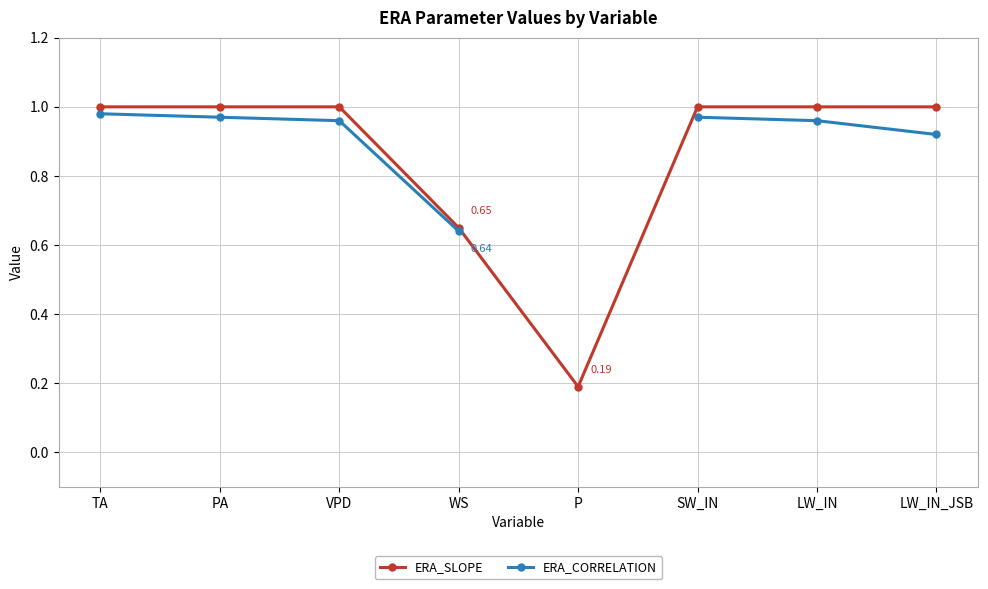

How many lines are shown in the chart?

2